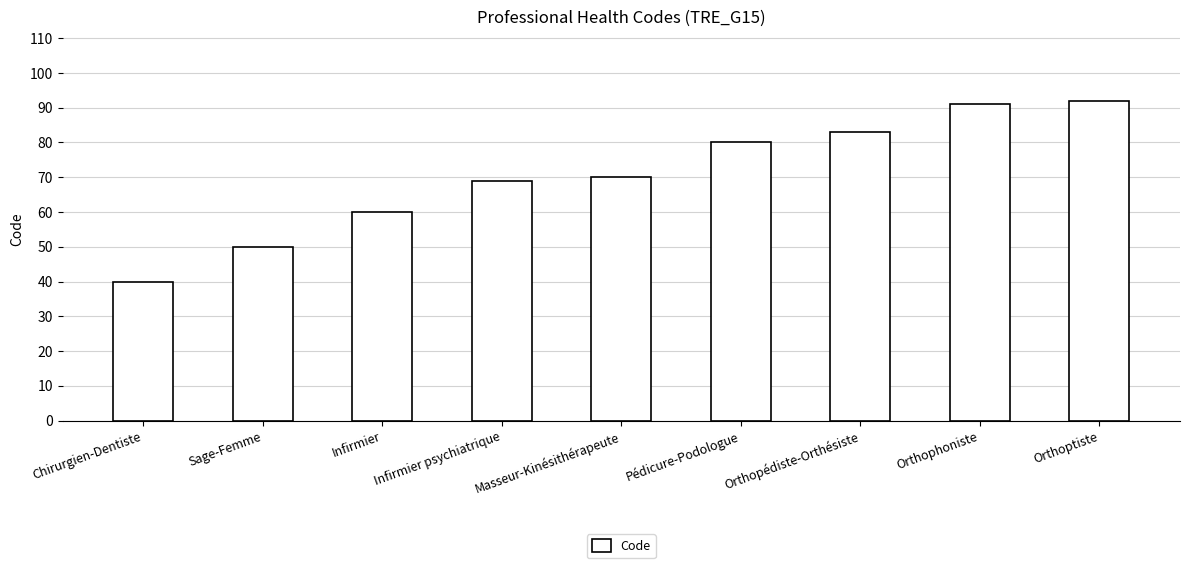

Rank the categories by value from lowest to highest.

Chirurgien-Dentiste, Sage-Femme, Infirmier, Infirmier psychiatrique, Masseur-Kinésithérapeute, Pédicure-Podologue, Orthopédiste-Orthésiste, Orthophoniste, Orthoptiste